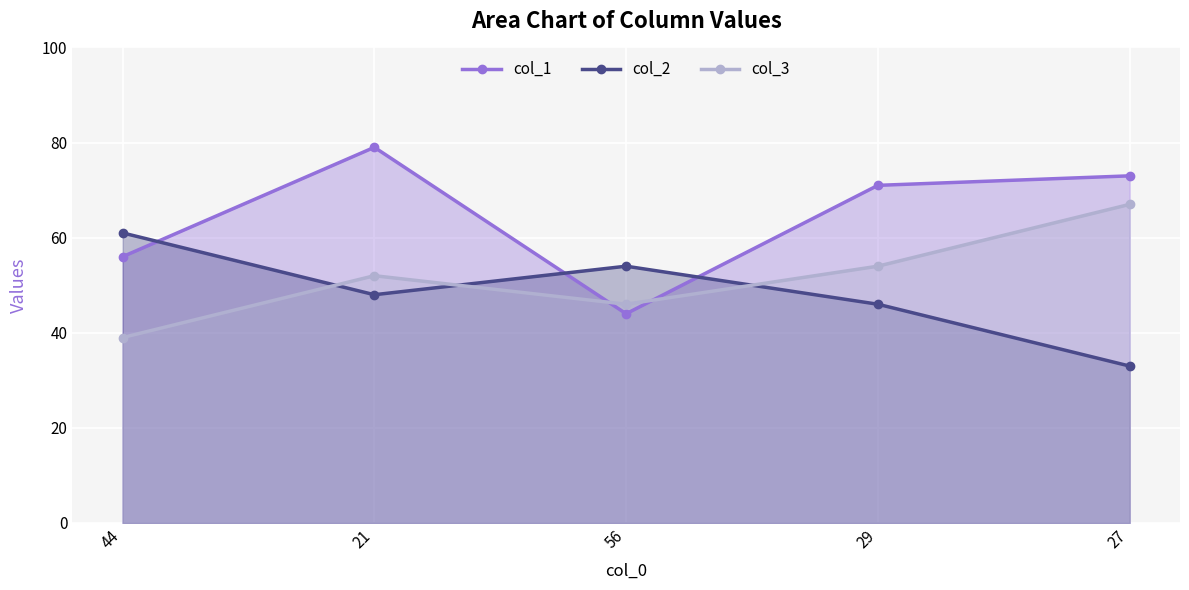

What is the label of the 3rd point from the left?

56